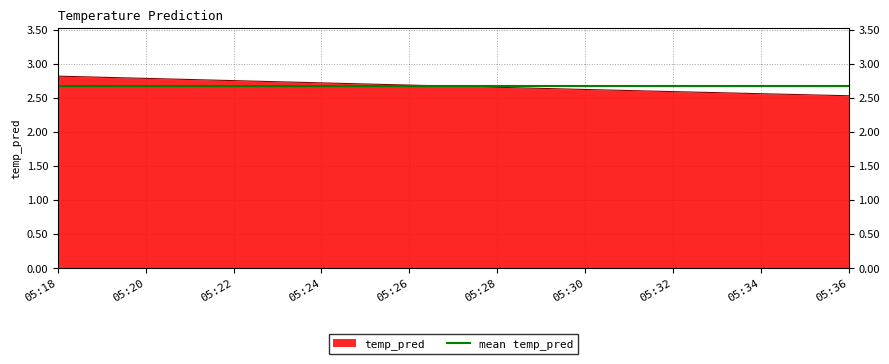

True or false: temp_pred has a value of 0.9 at 05:24.

False